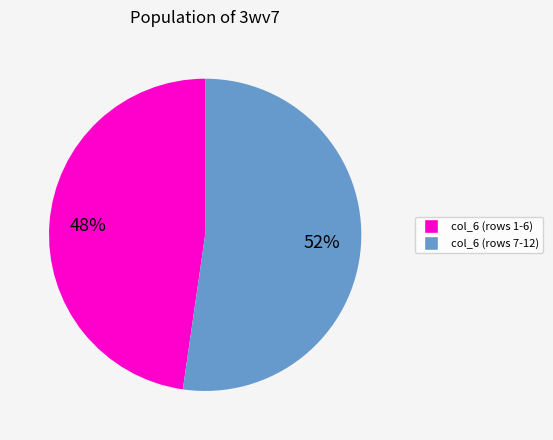

How many slices are in this pie chart?

2